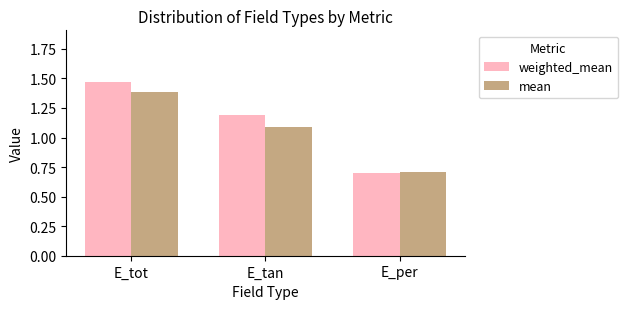

List the series in order of their peak value, highest first.

weighted_mean, mean